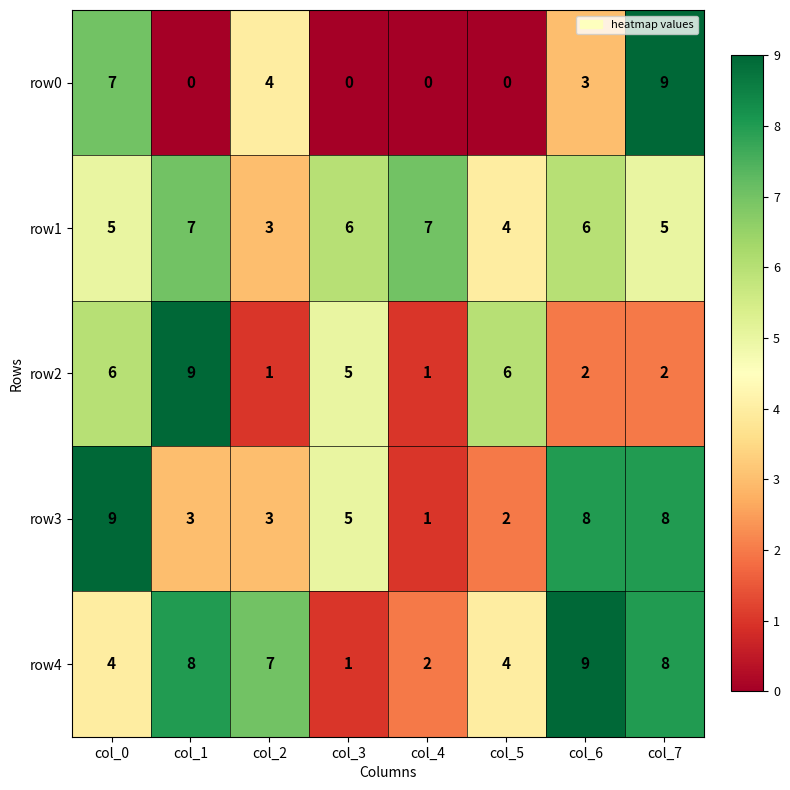

What is the sum of the row4 values at col_2 and col_4?

9